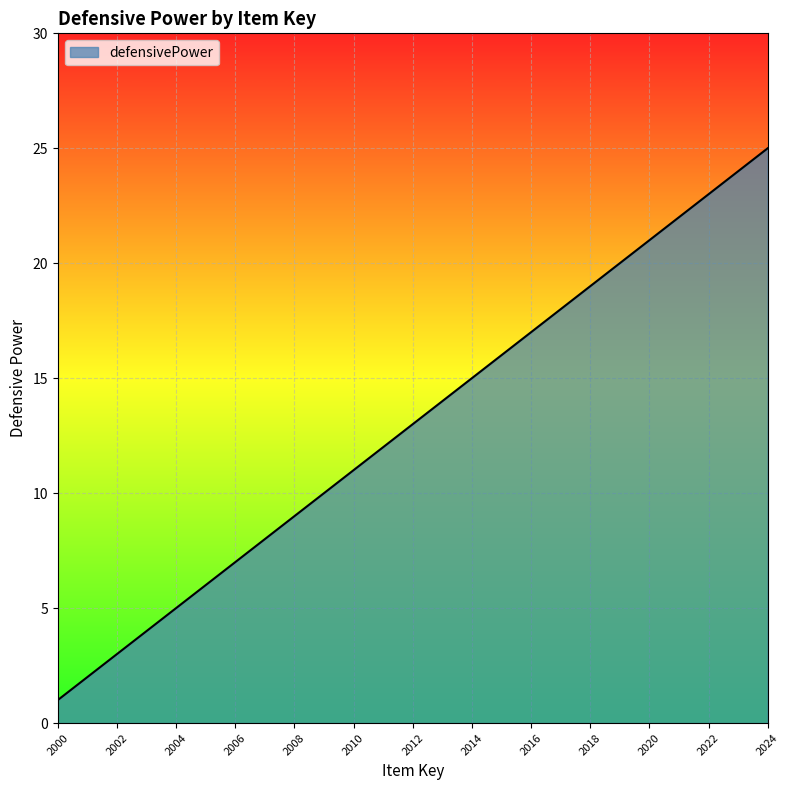

What is the greatest value displayed?

25